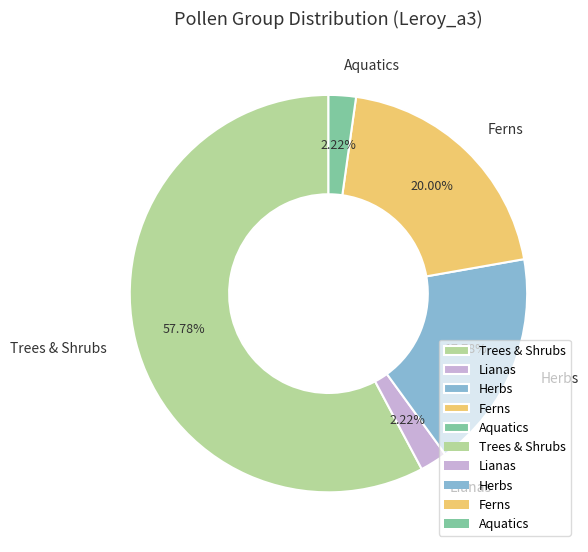

How many segments does this pie chart have?

5